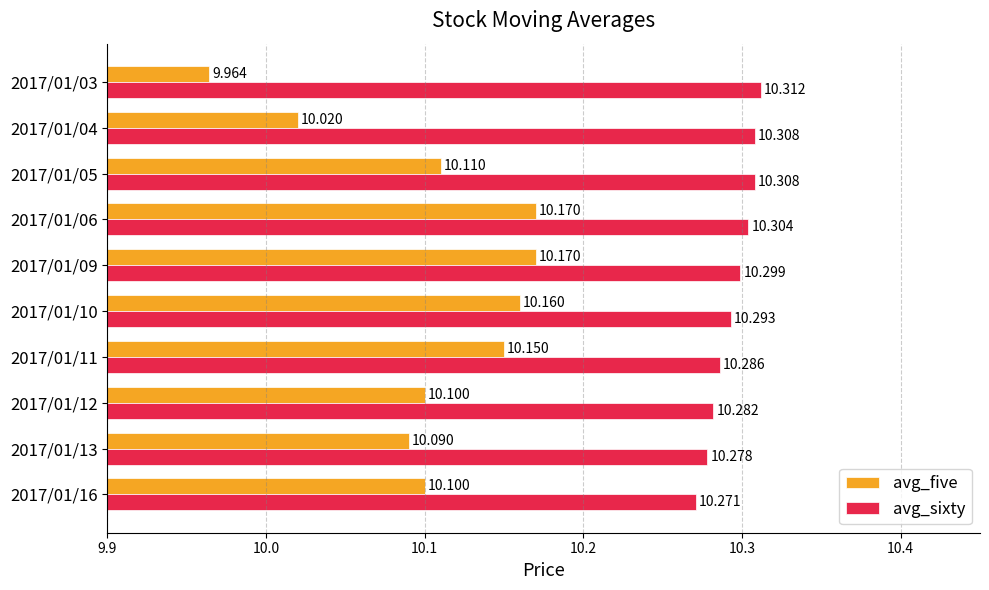

List the series in order of their overall mean, lowest first.

avg_five, avg_sixty